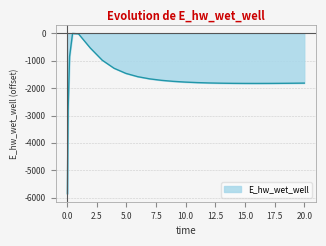

What is the minimum value shown in the chart?

-5859.1